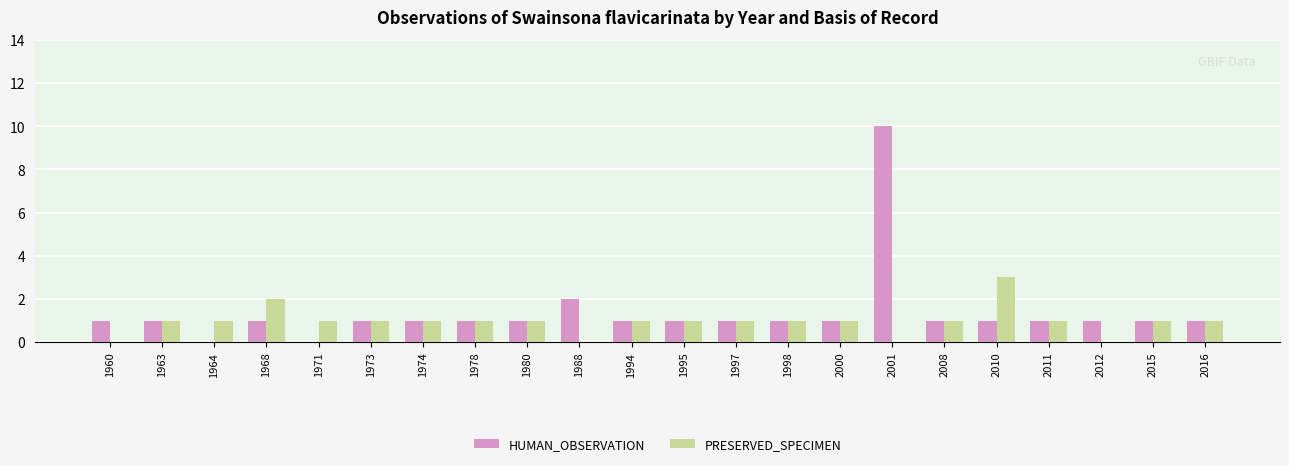

What is the greatest value displayed?

10